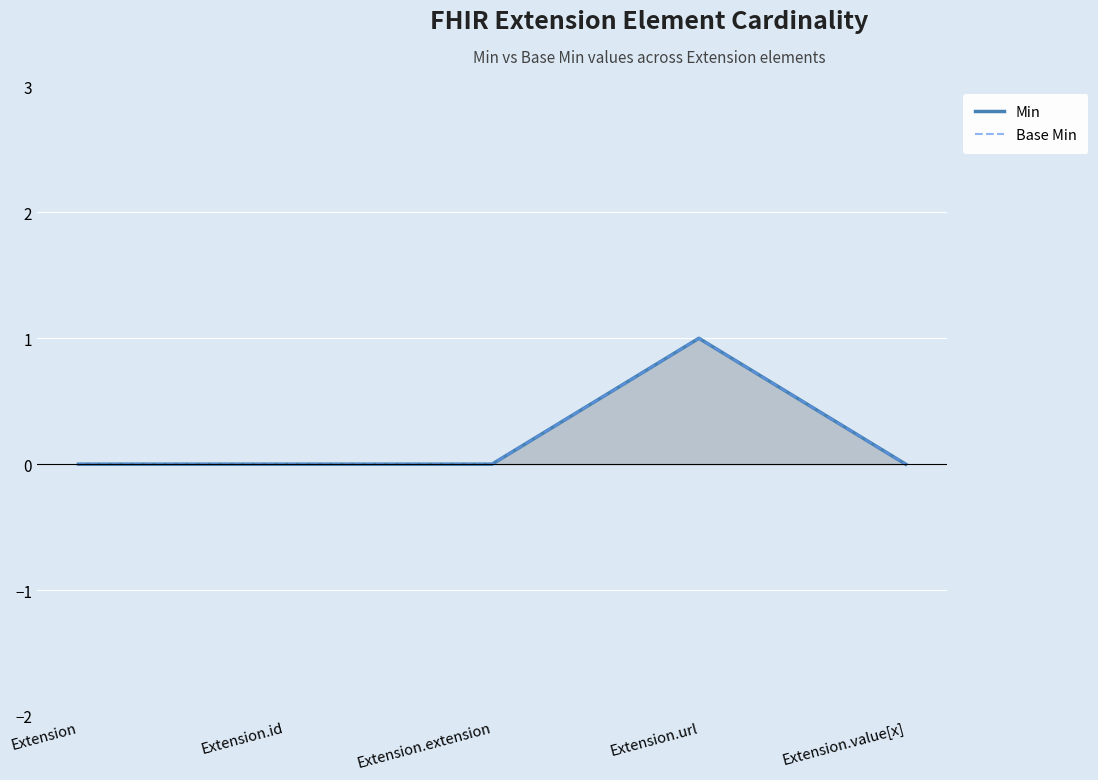

How many categories are shown in the chart?

5